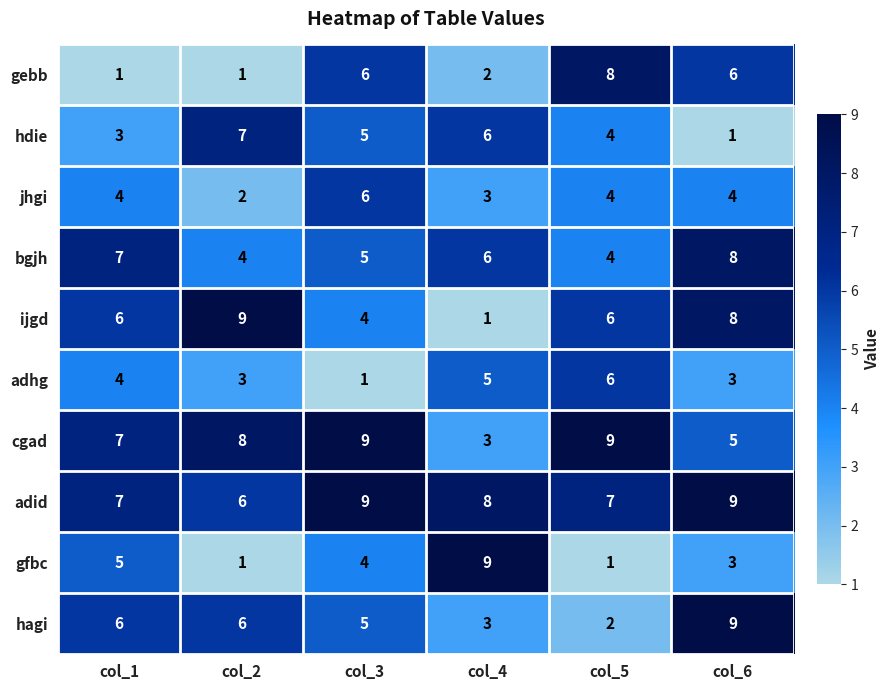

Between col_2 and col_6, which series saw the biggest shift?

hdie